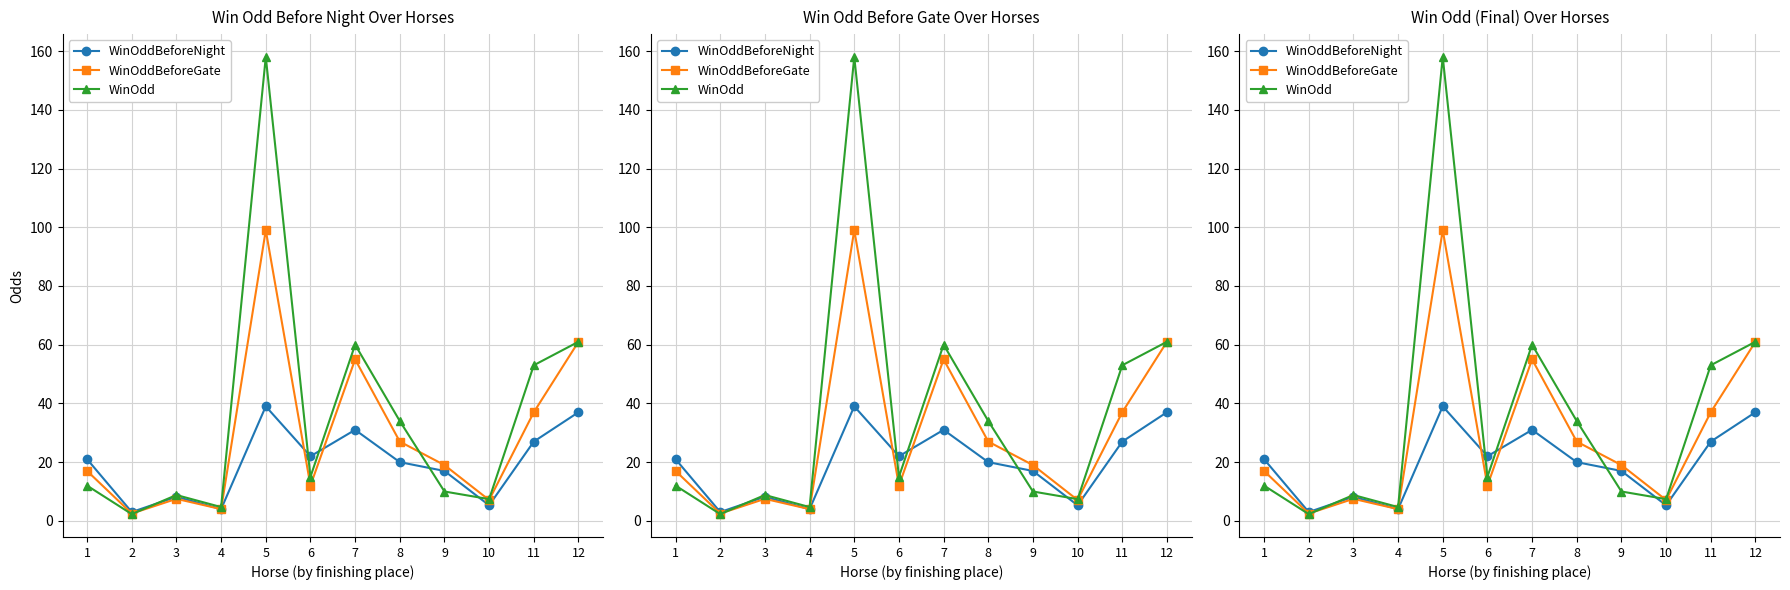

What is the maximum value for WinOddBeforeNight?

39.0